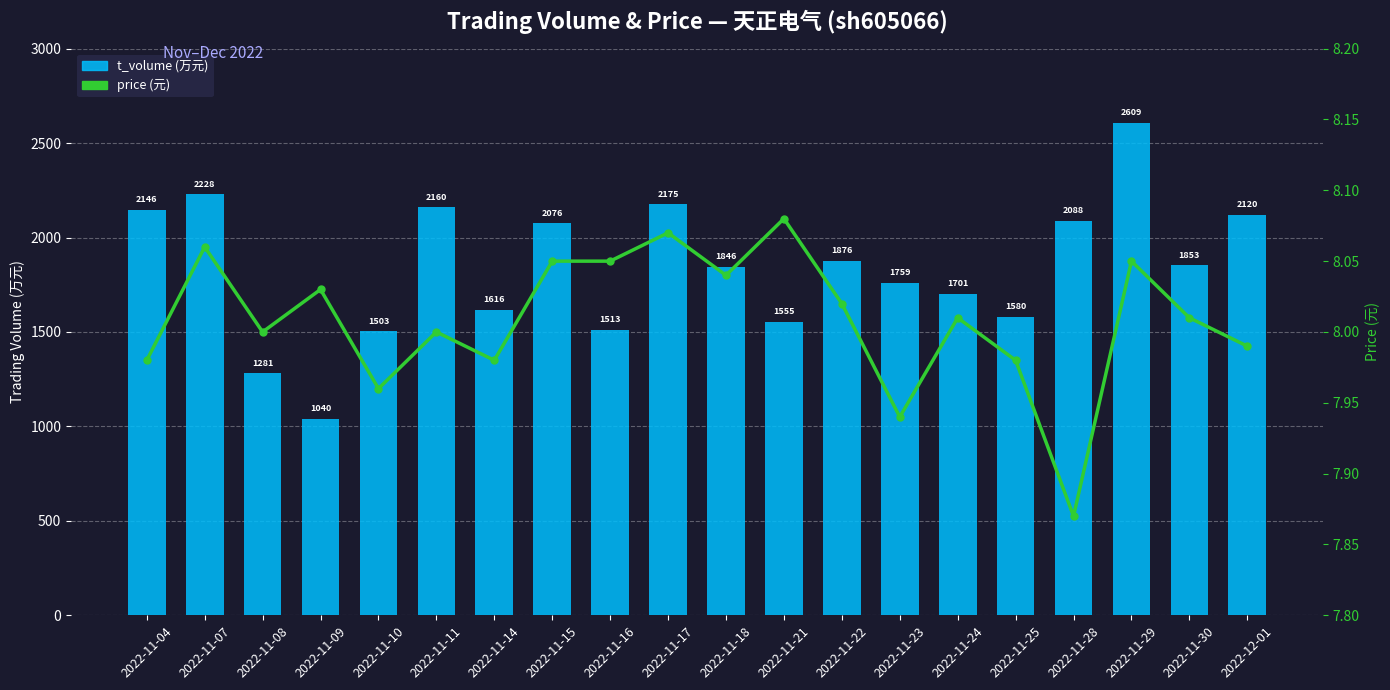

List the labels in order of price value, largest first.

2022-11-21, 2022-11-17, 2022-11-07, 2022-11-15, 2022-11-16, 2022-11-29, 2022-11-18, 2022-11-09, 2022-11-22, 2022-11-24, 2022-11-30, 2022-11-08, 2022-11-11, 2022-12-01, 2022-11-04, 2022-11-14, 2022-11-25, 2022-11-10, 2022-11-23, 2022-11-28